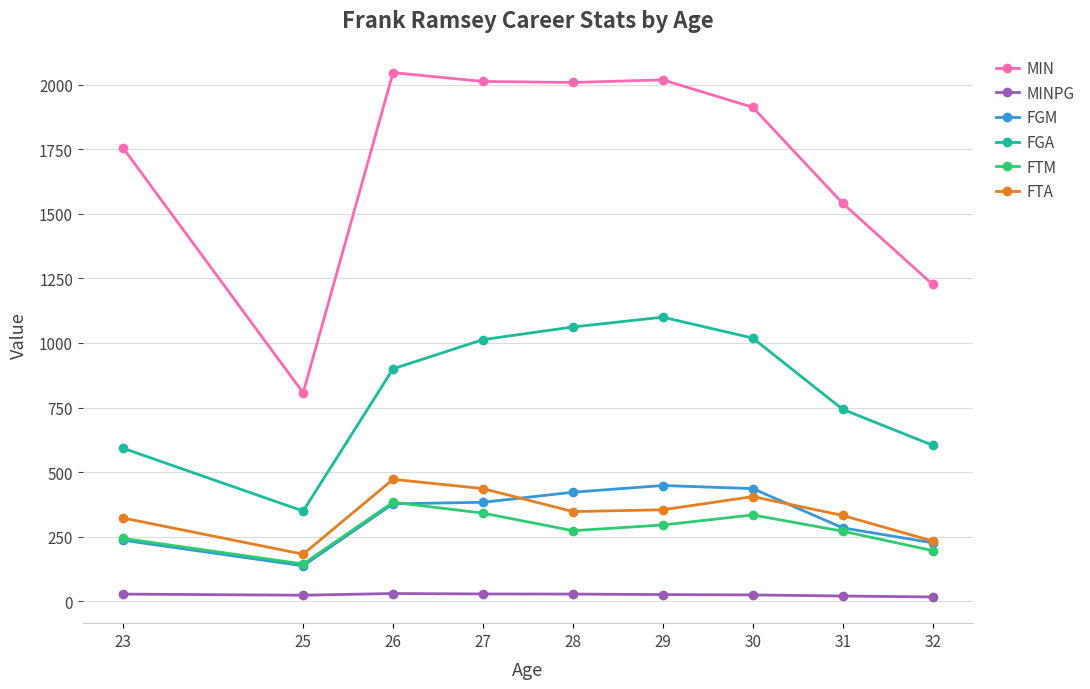

True or false: MINPG and FGA cross at least once.

False